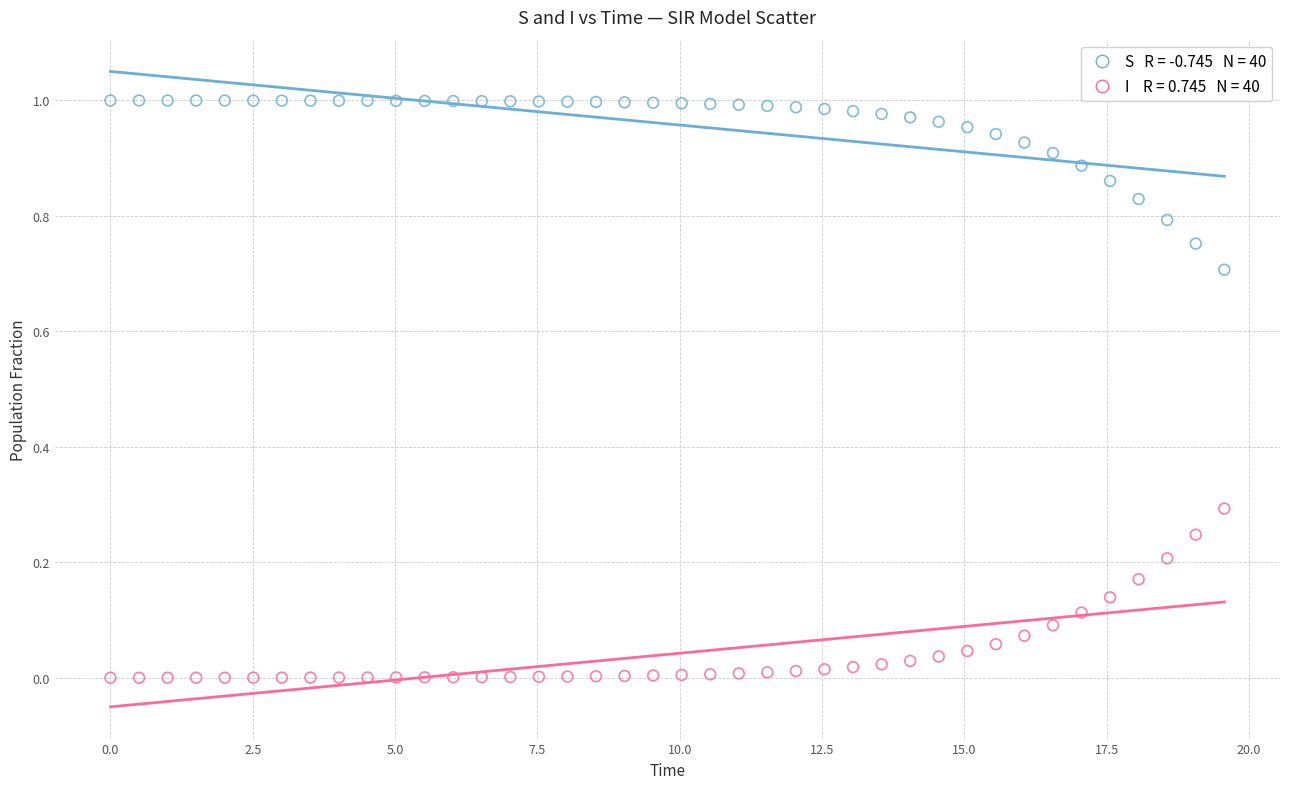

Across all data points, what is the range of X values (max minus min)?

19.6